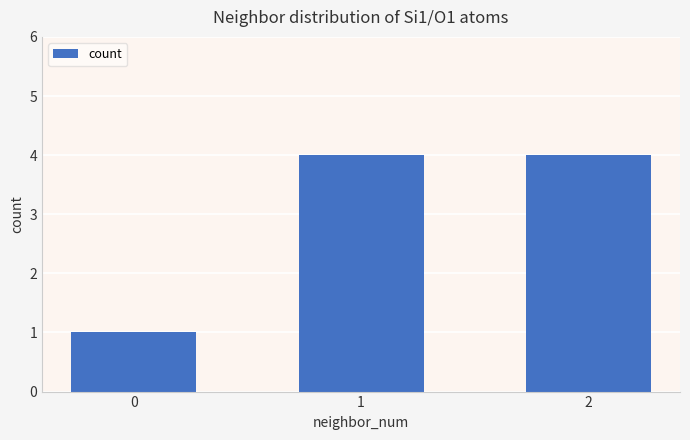

What is the value of the 1st bar from the left?

1